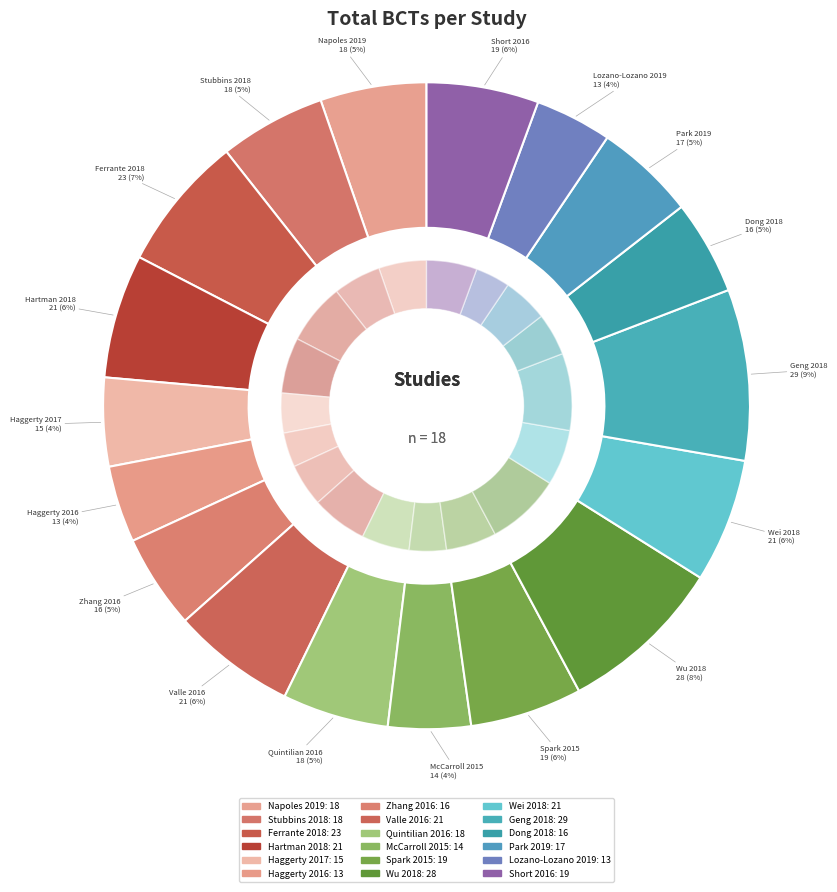

What is the total percentage of Park 2019 and Wei 2018?

11.2%